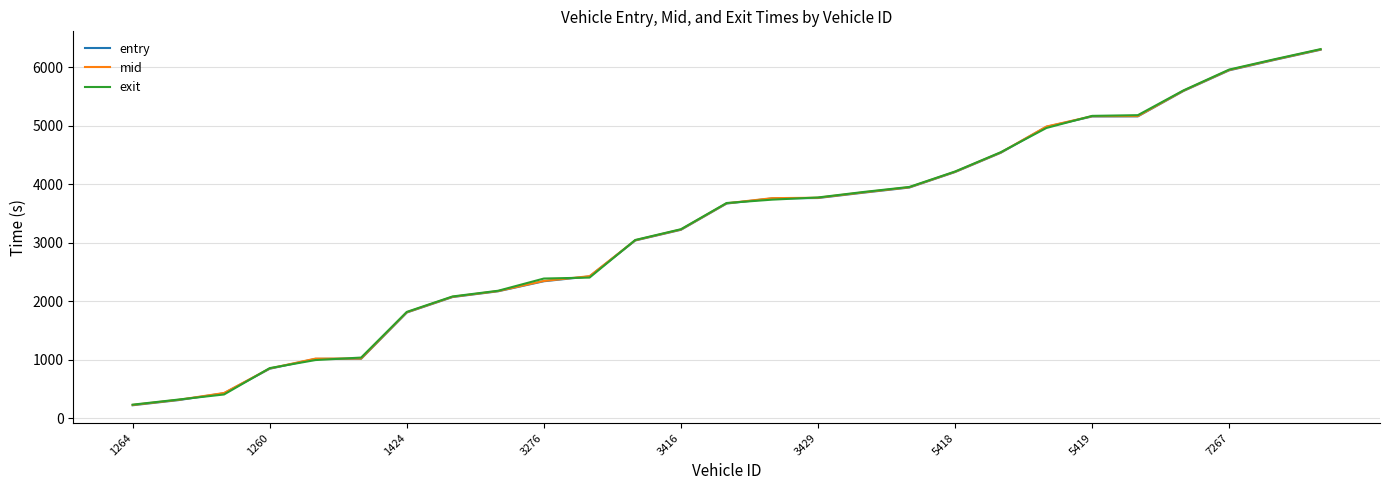

Rank the series by their average value, from lowest to highest.

entry, mid, exit